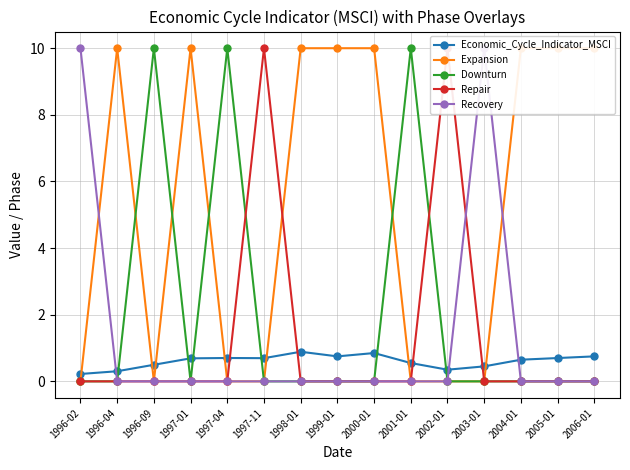

What is the label of the 9th point from the left?

2000-01